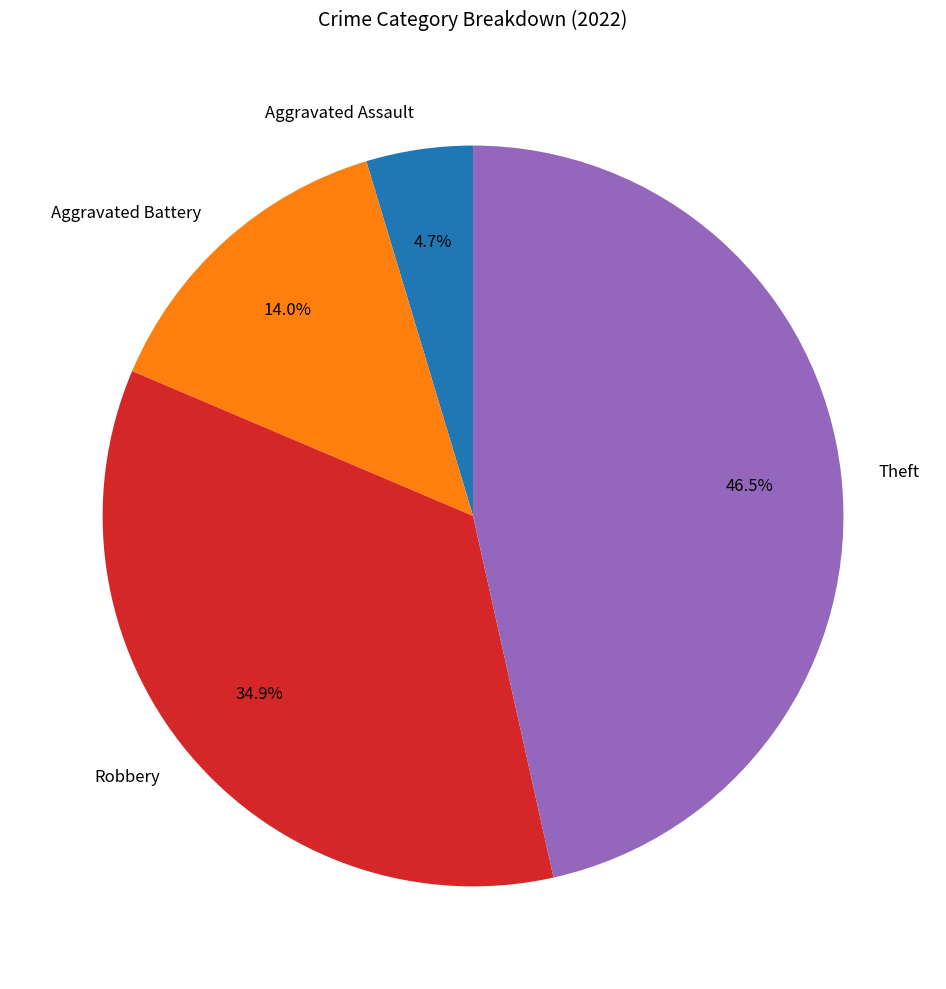

Which category has the smallest portion of the pie?

Aggravated Assault